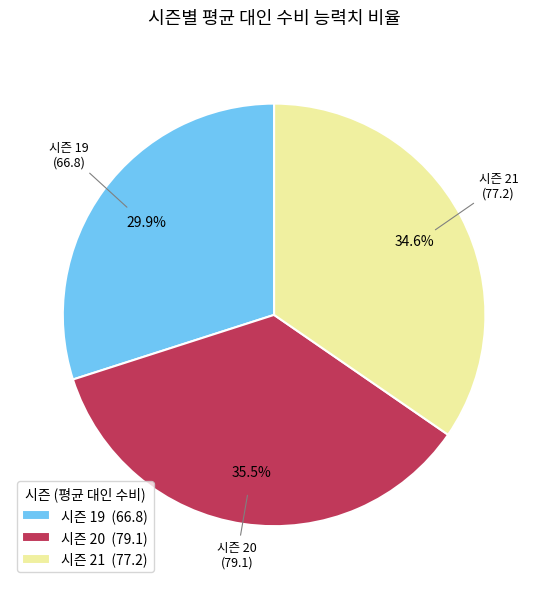

Is the sum of 시즌 19 (66.8) and 시즌 20 (79.1) greater than half?

Yes